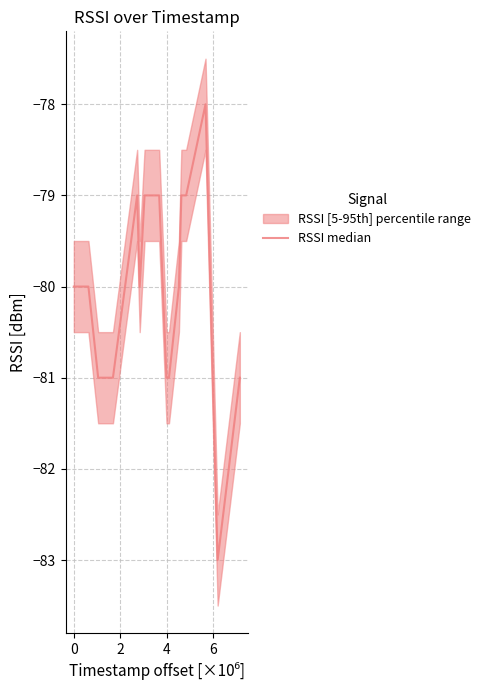

Reading left to right, transcribe all the data shown in this chart.

-80	-80	-81	-81	-81	-81	-79	-80	-79	-79	-79	-79	-81	-81	-80	-79	-79	-78	-83	-81